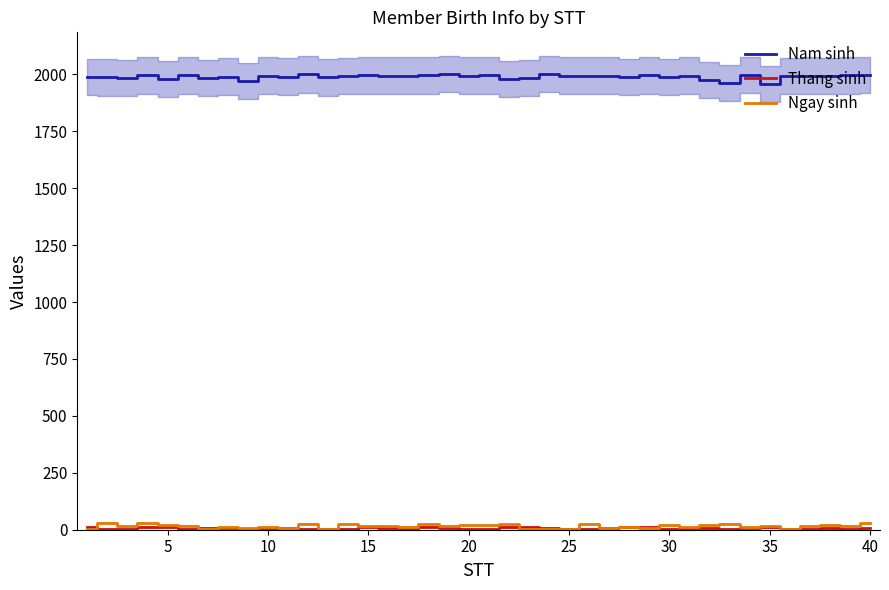

True or false: Nam sinh has a value of 1996 at 15.

True